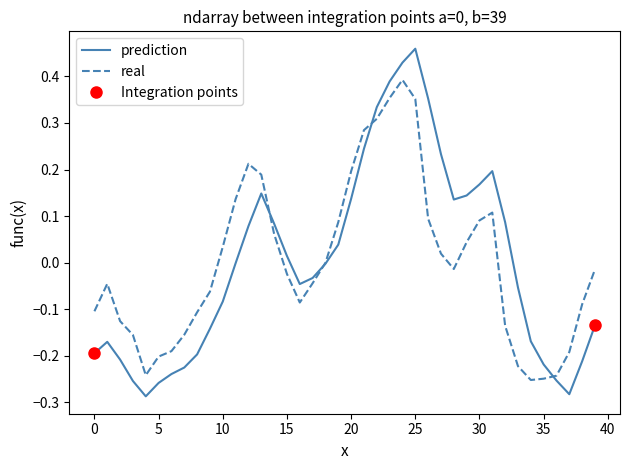

Read the real value at 24.

0.4